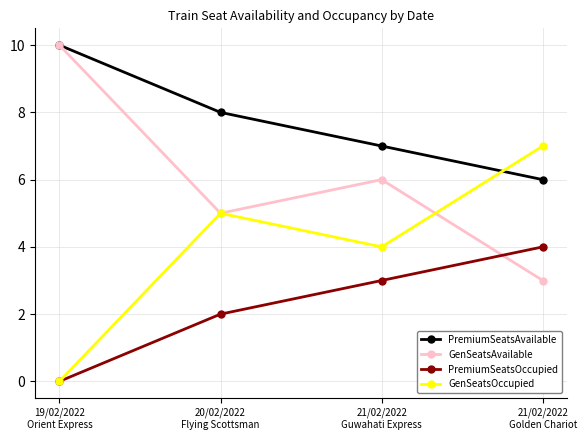

What is the value of the GenSeatsAvailable point at the 2nd from the left?

5